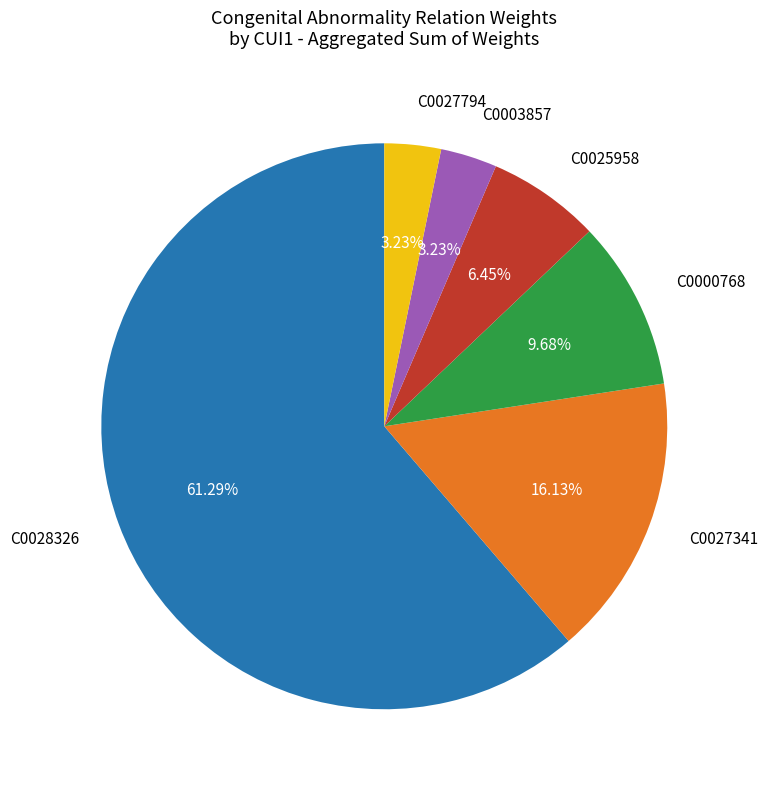

Is C0000768 the majority of the pie?

No